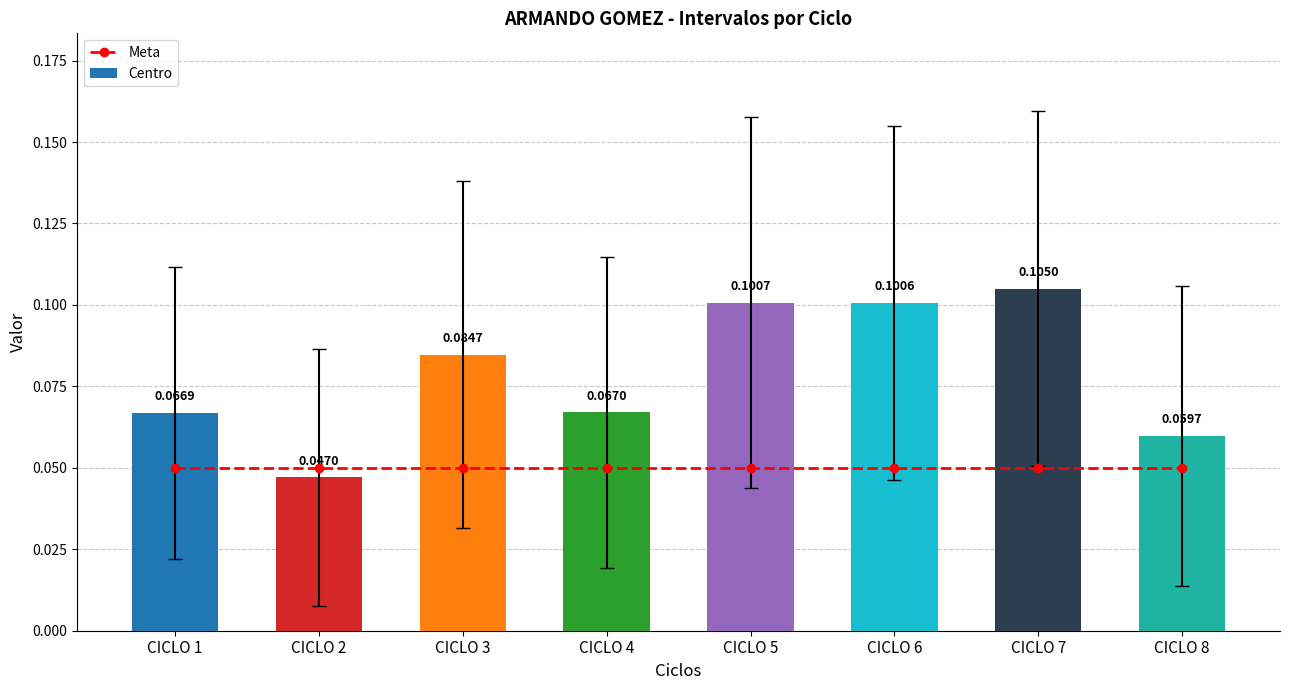

What value does the Meta series have at CICLO 5?

0.1